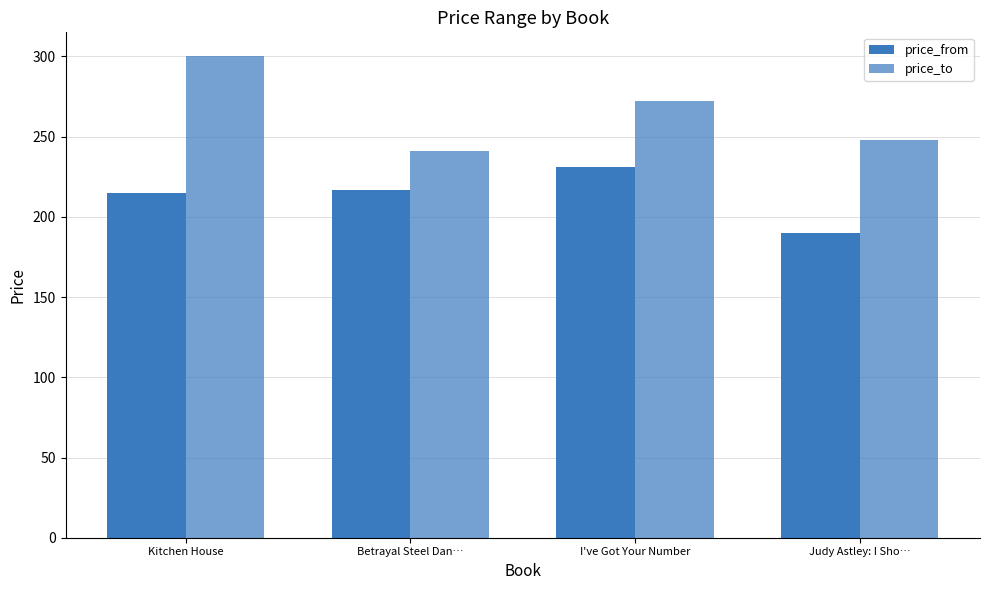

Between Kitchen House and Betrayal Steel Dan…, which series saw the biggest shift?

price_to